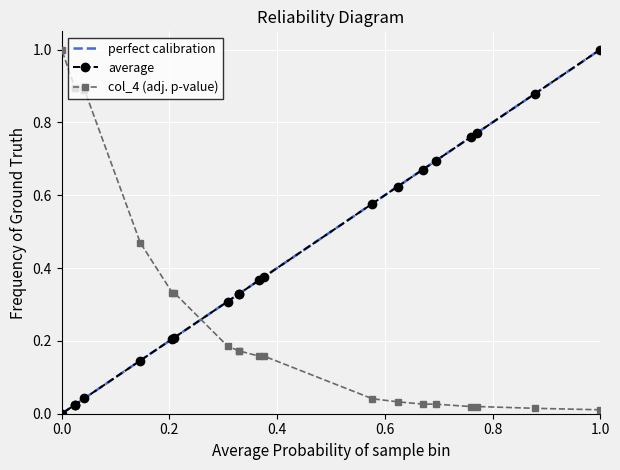

What is the sum of all col_1 values?

8.3